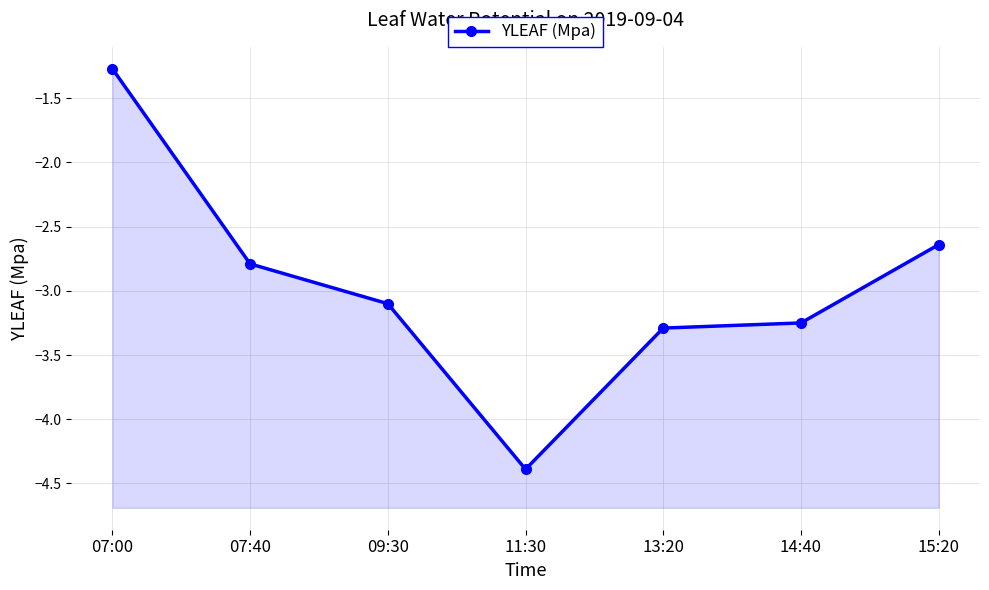

List the labels in order of value, smallest first.

11:30, 13:20, 14:40, 09:30, 07:40, 15:20, 07:00